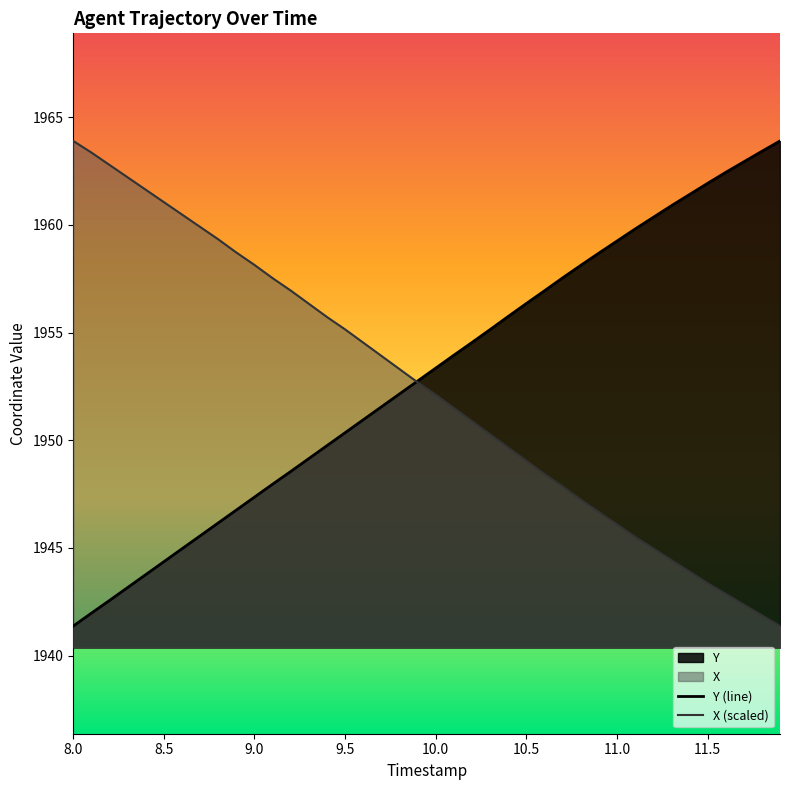

How many distinct data groups are displayed?

2